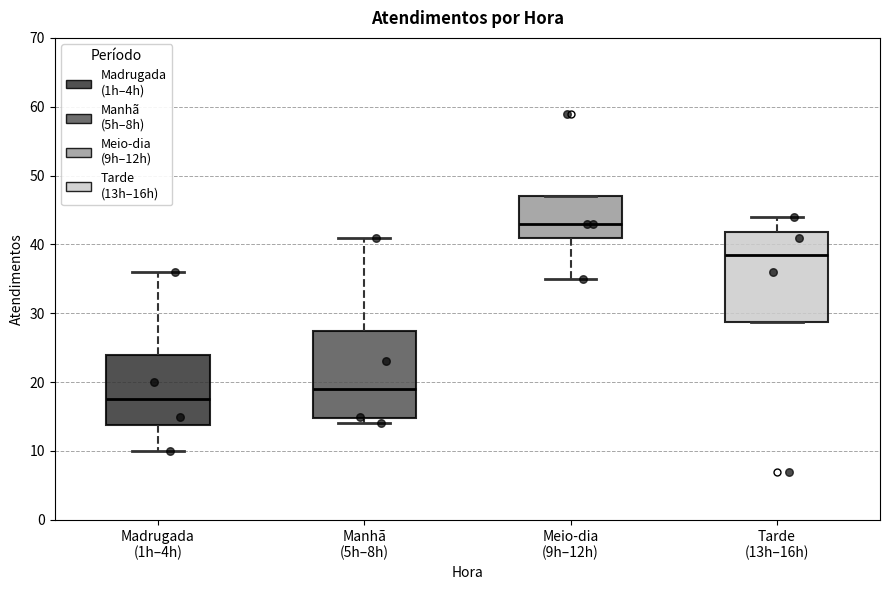

Reading left to right, transcribe this box plot: for each box, give where its median line is, the range the box spans, and where its two whiskers end, as read against the y-axis. The values are not printed on the chart, so give them approximately, as read against the axis.

Madrugada (1h–4h): median 18, box 14 to 24, whiskers 10 to 36
Manhã (5h–8h): median 19, box 15 to 28, whiskers 14 to 41
Meio-dia (9h–12h): median 43, box 41 to 47, whiskers 35 to 47
Tarde (13h–16h): median 39, box 29 to 42, whiskers 29 to 44